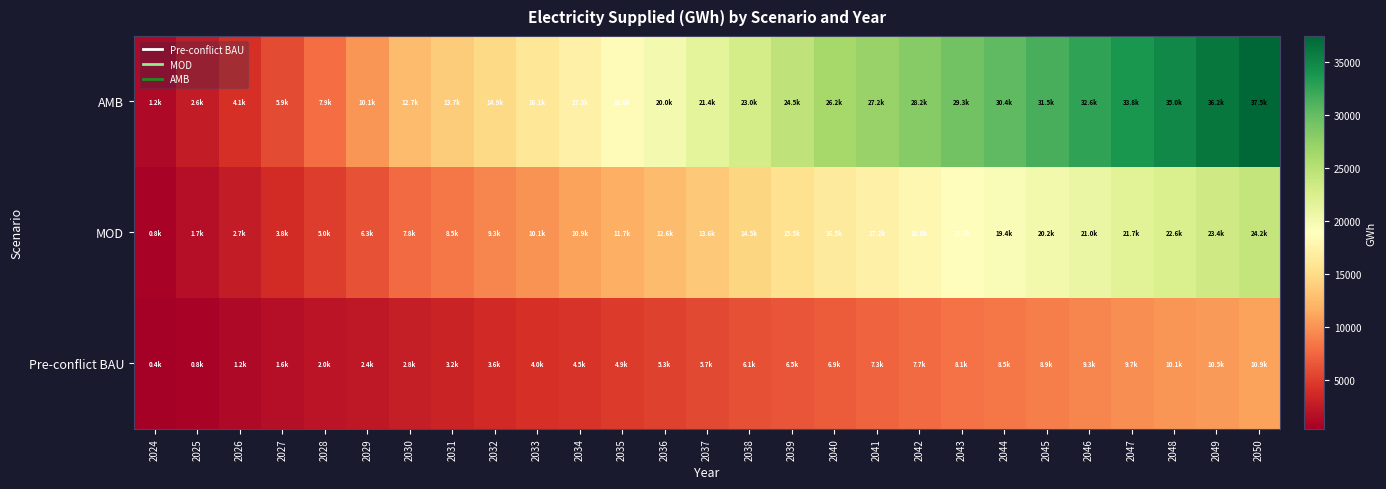

At 2038, list the series in order from smallest to largest.

Pre-conflict BAU, MOD, AMB